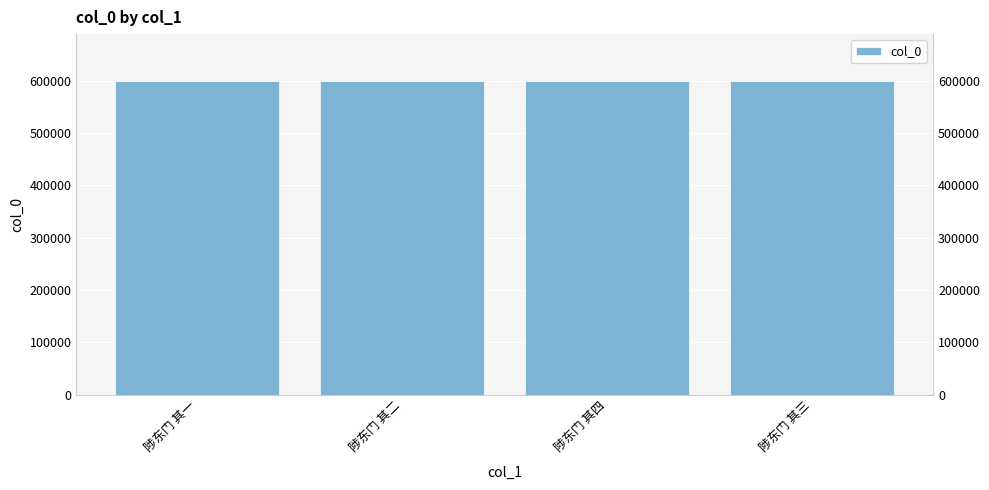

Is it true that the value at 陟东门 其二 is 599189?

True